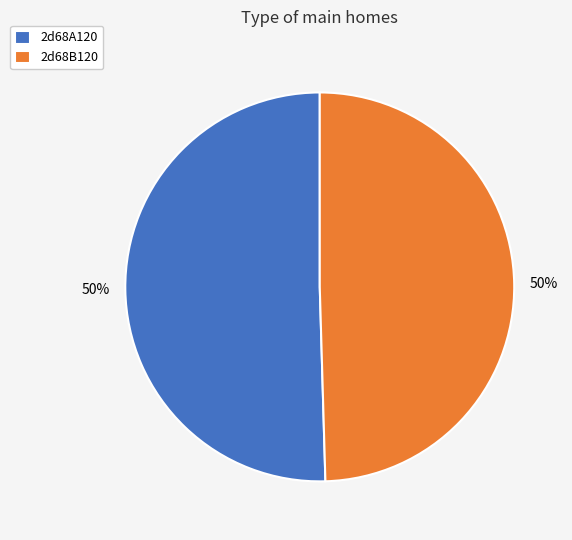

True or false: 2d68B120 accounts for 56% of the total.

False